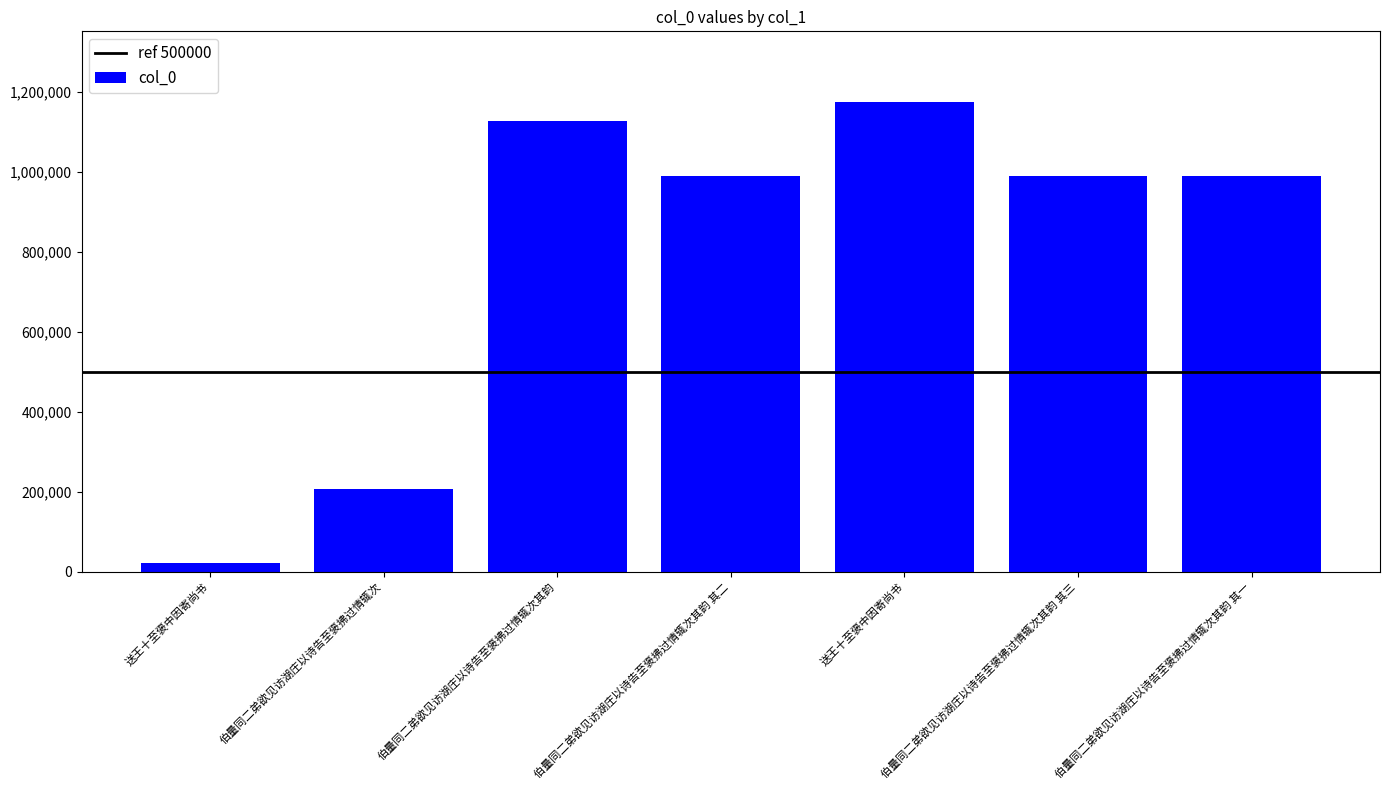

What is the minimum value shown in the chart?

23145